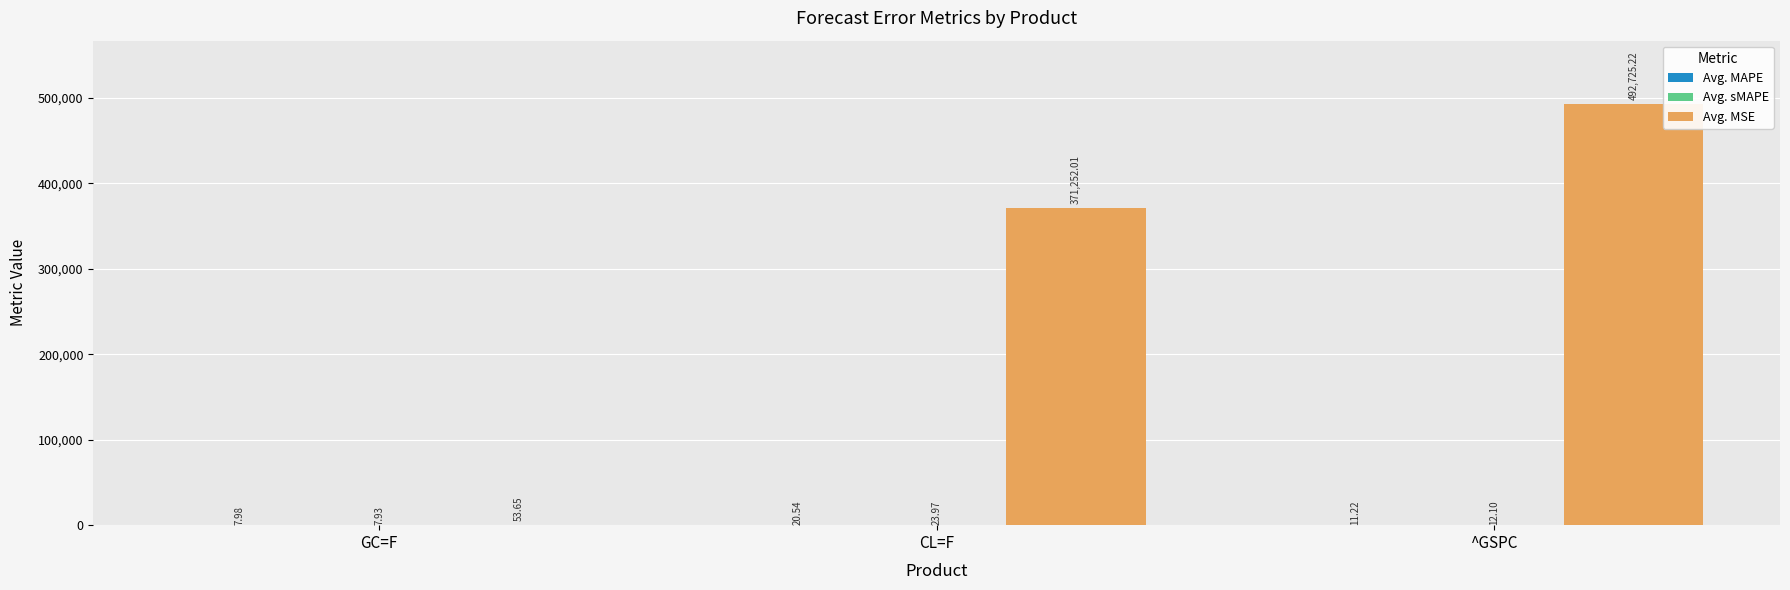

What is the spread (max minus min) of values at ^GSPC?

492714.0